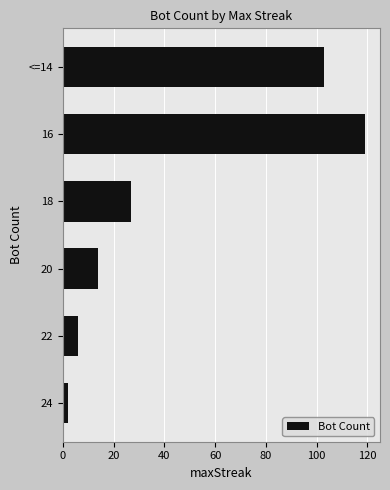

Approximately how many times larger is the value at 16 compared to <=14?

1.2